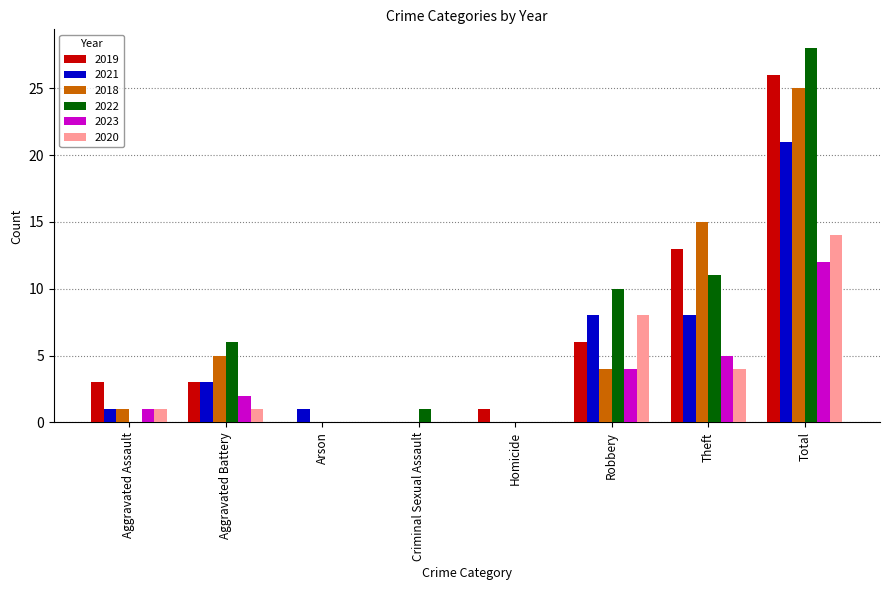

Which series has the largest total across all categories?

2022